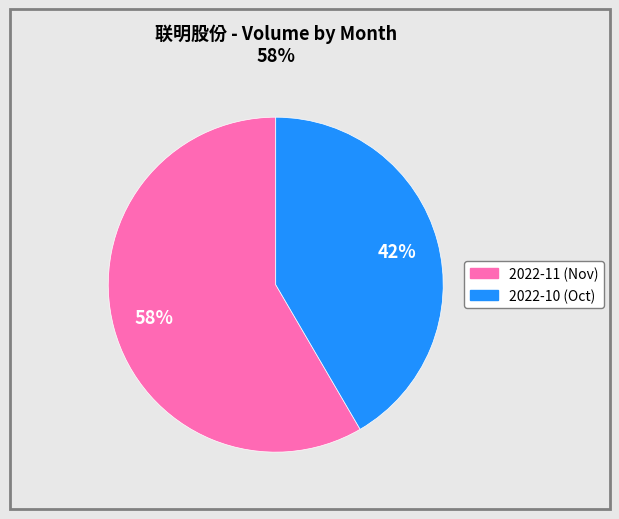

Is there any slice that represents more than half of the pie?

Yes